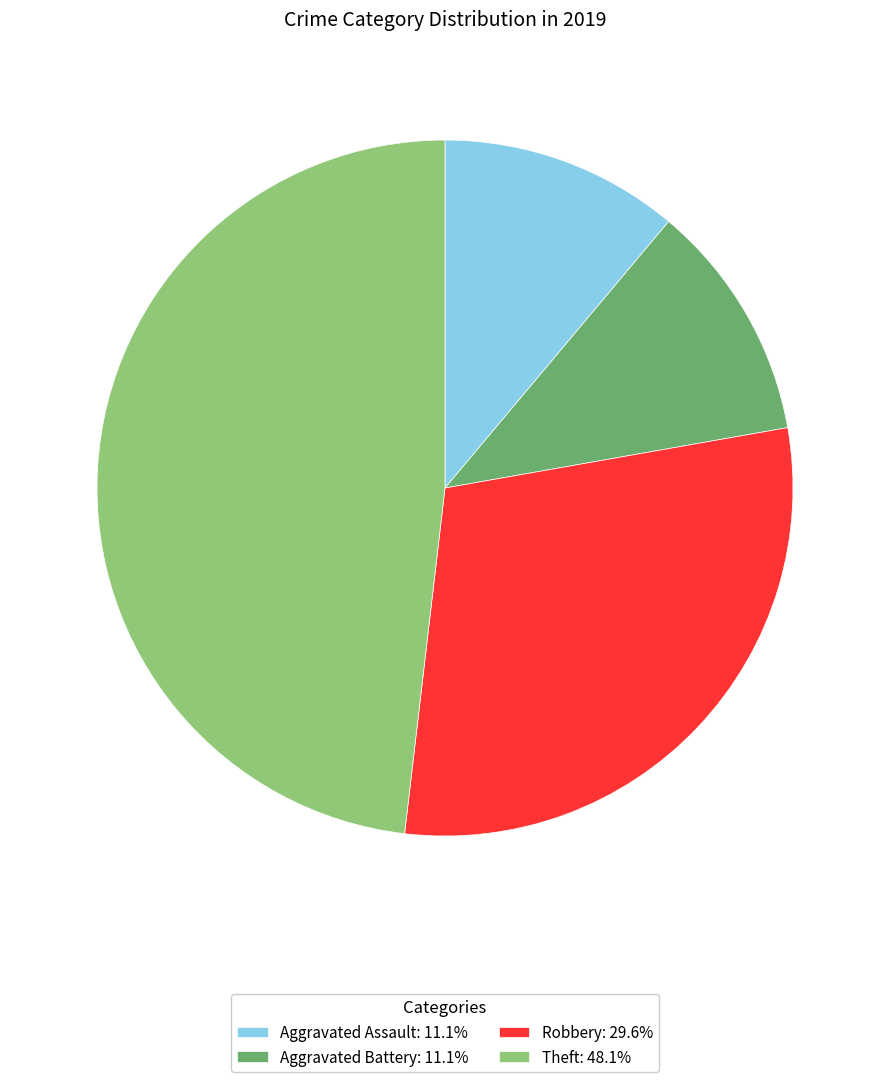

How many slices are in this pie chart?

4